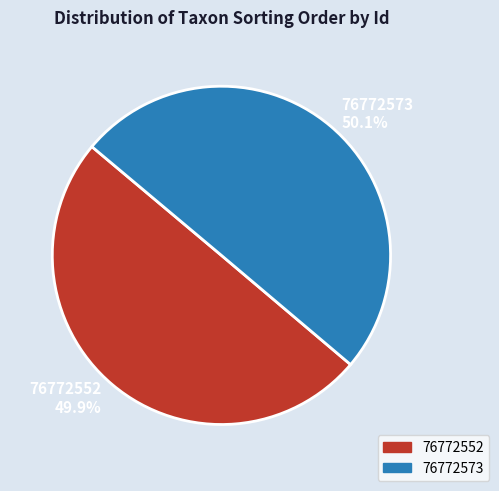

To the nearest percent, what is the average slice percentage?

50%